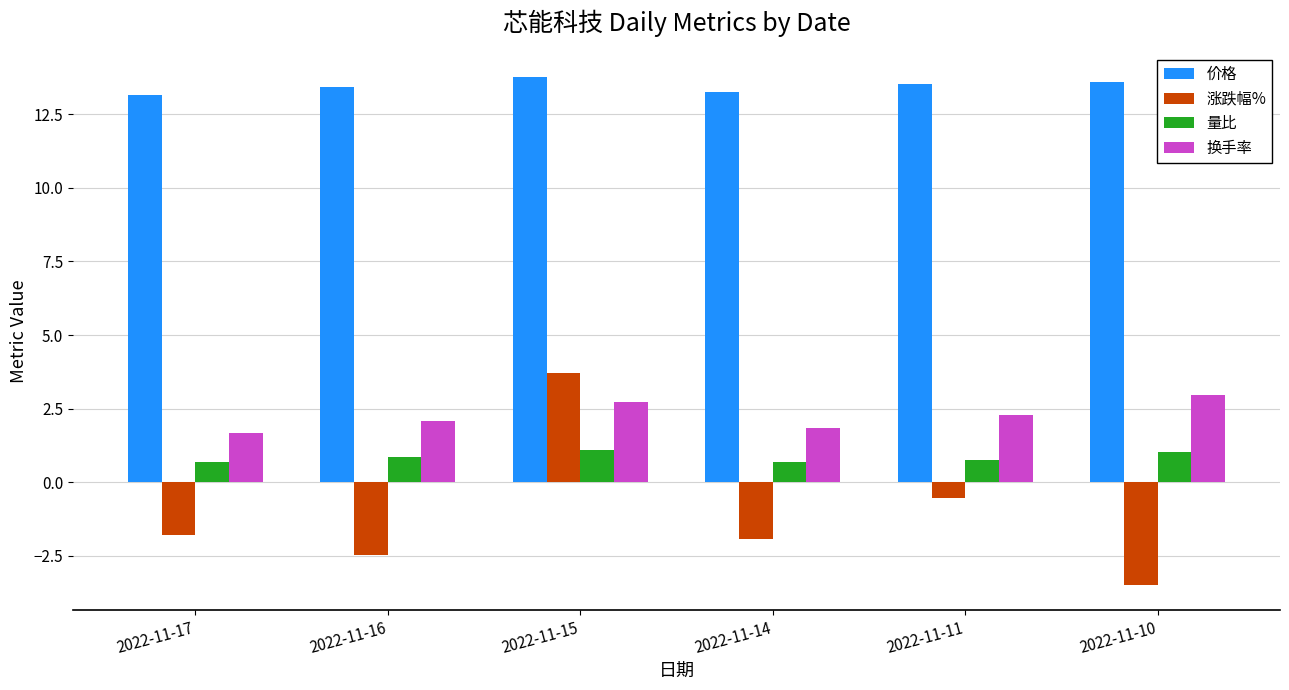

What is the value of the 量比 bar at the 1st from the left?

0.7